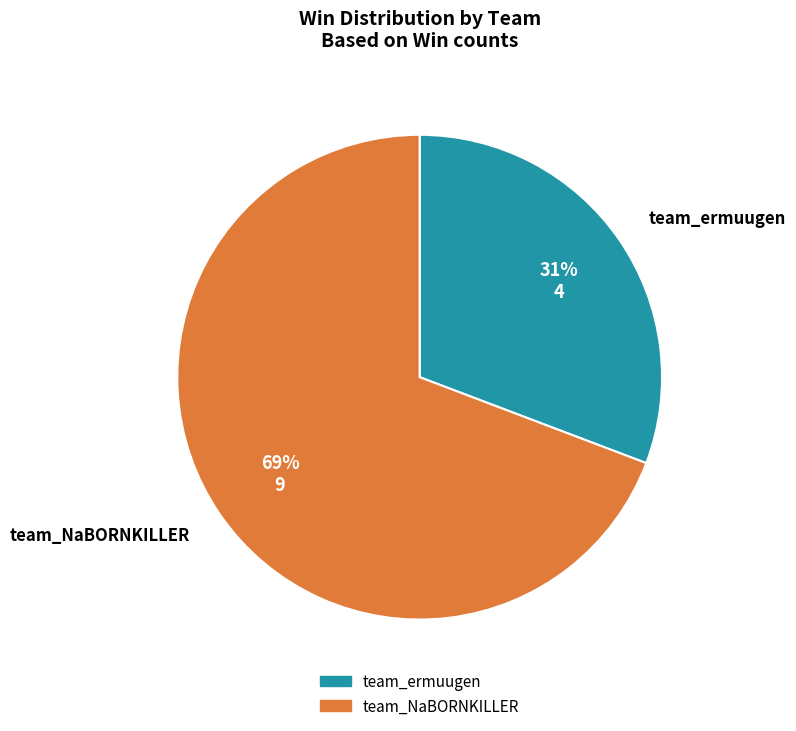

Count the number of slices in the pie.

2